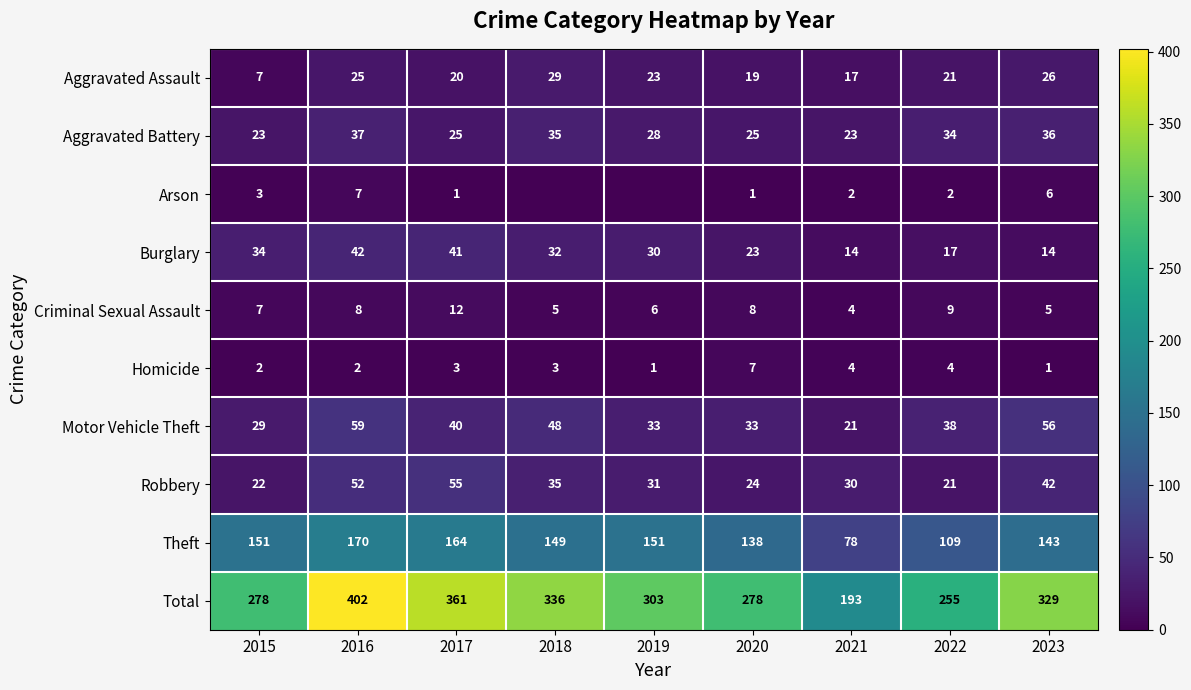

Is the value of Theft at 2016 greater than the value of Criminal Sexual Assault at 2018?

Yes